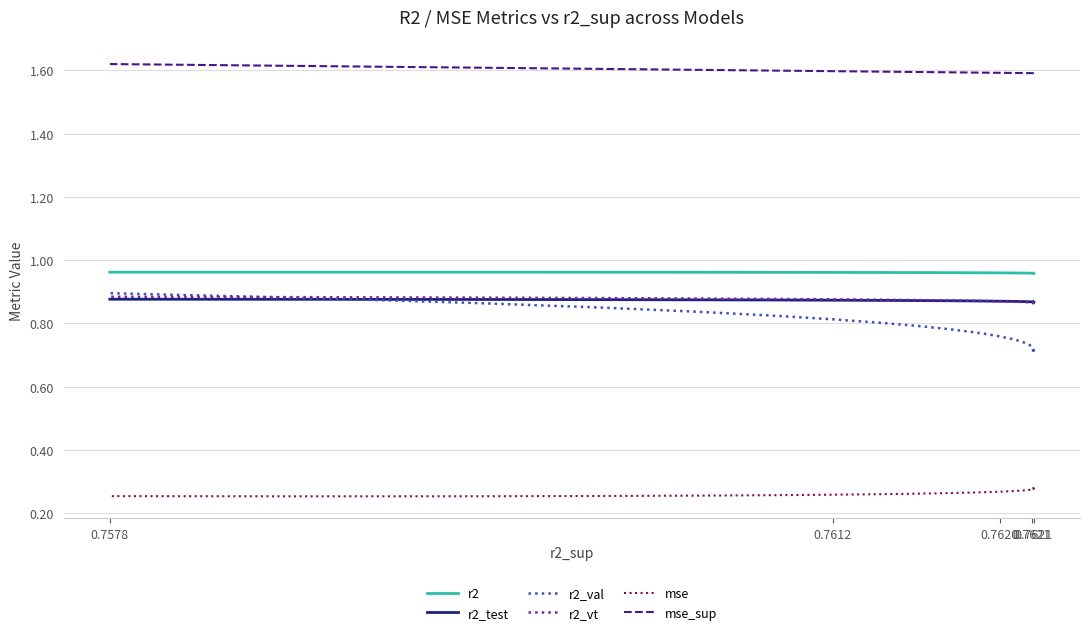

True or false: mse_sup has more than 0 interior local peaks.

False